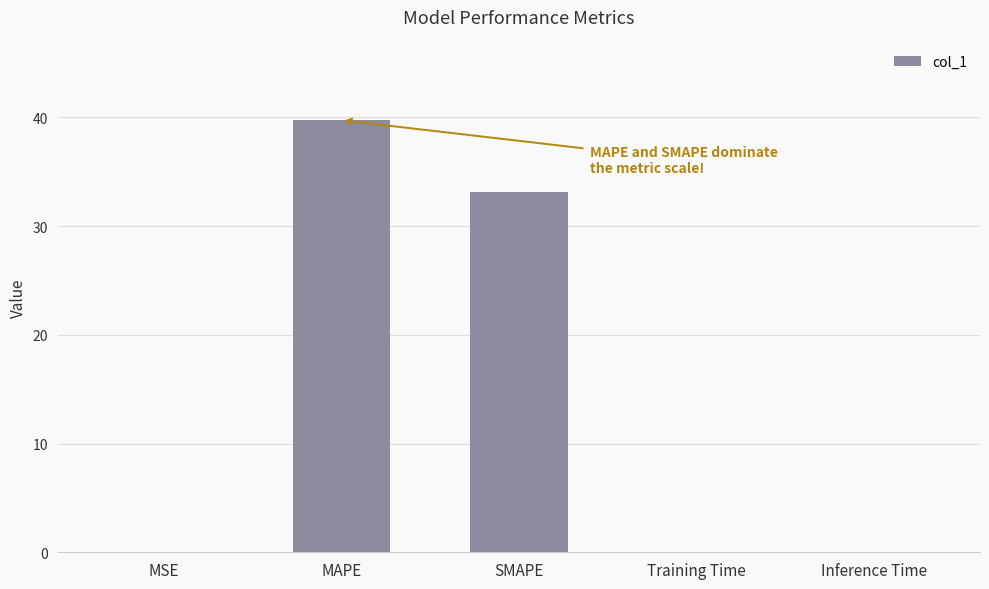

Where is the data nearest to the value 19?

SMAPE